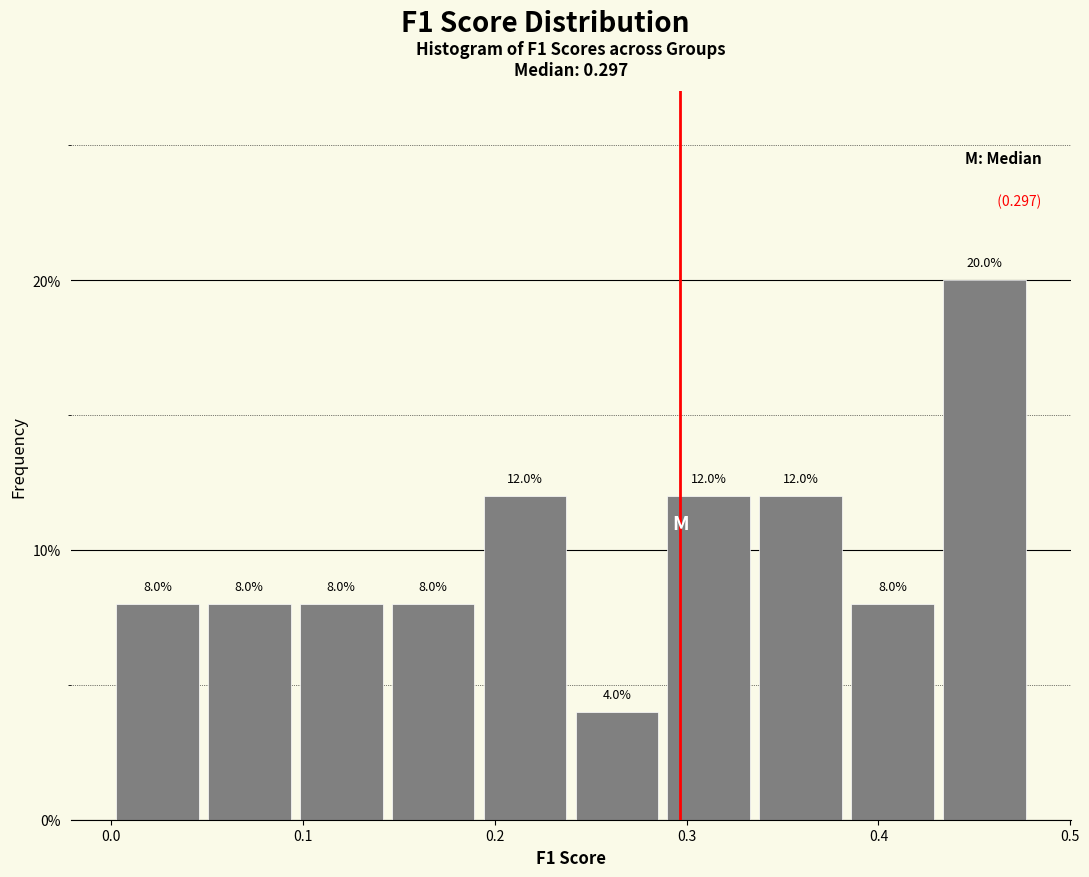

How tall is the bar that spans 0.10 to 0.14 on the x-axis? The bar edges are not printed on the chart, so give them approximately, as read against the axis.

8.0